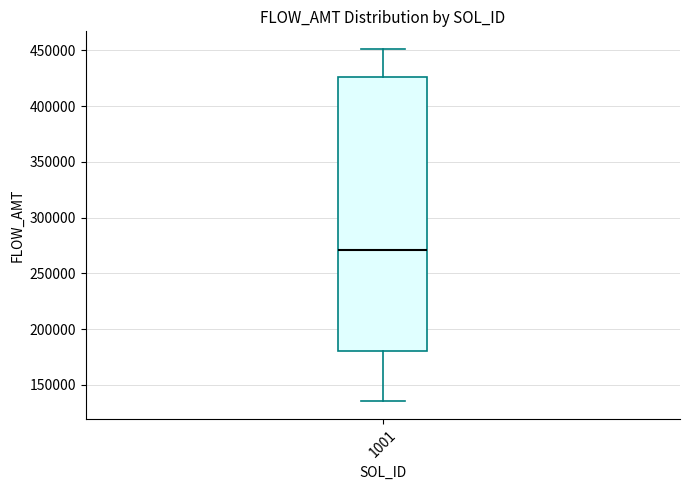

Where does the upper whisker of the box at x = 1001 end on the y-axis? The values are not printed on the chart, so give them approximately, as read against the axis.

450000